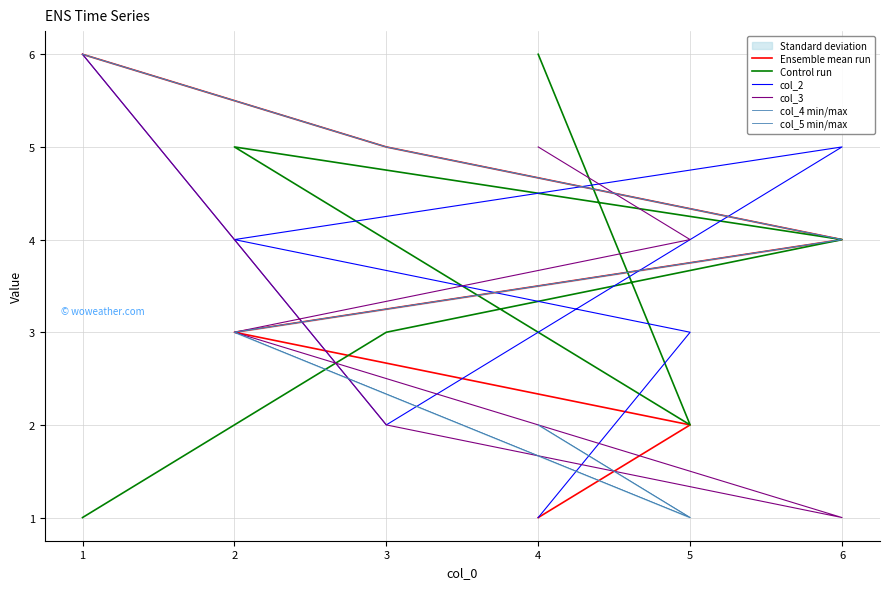

How many lines are shown in the chart?

6